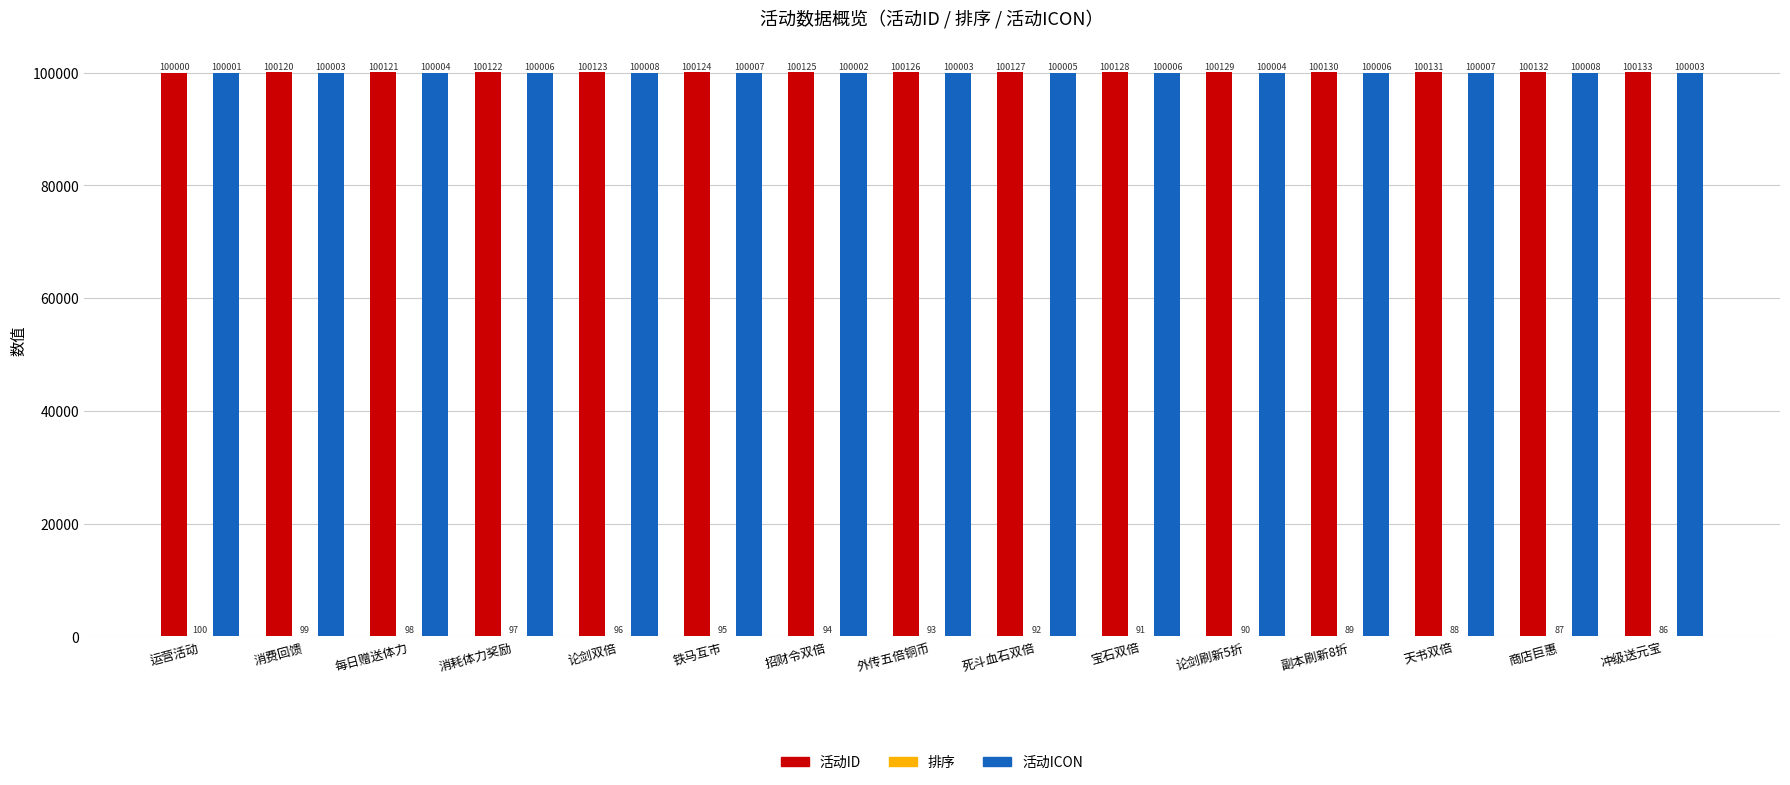

Is it true that 活动ICON equals 150522 at 消费回馈?

False